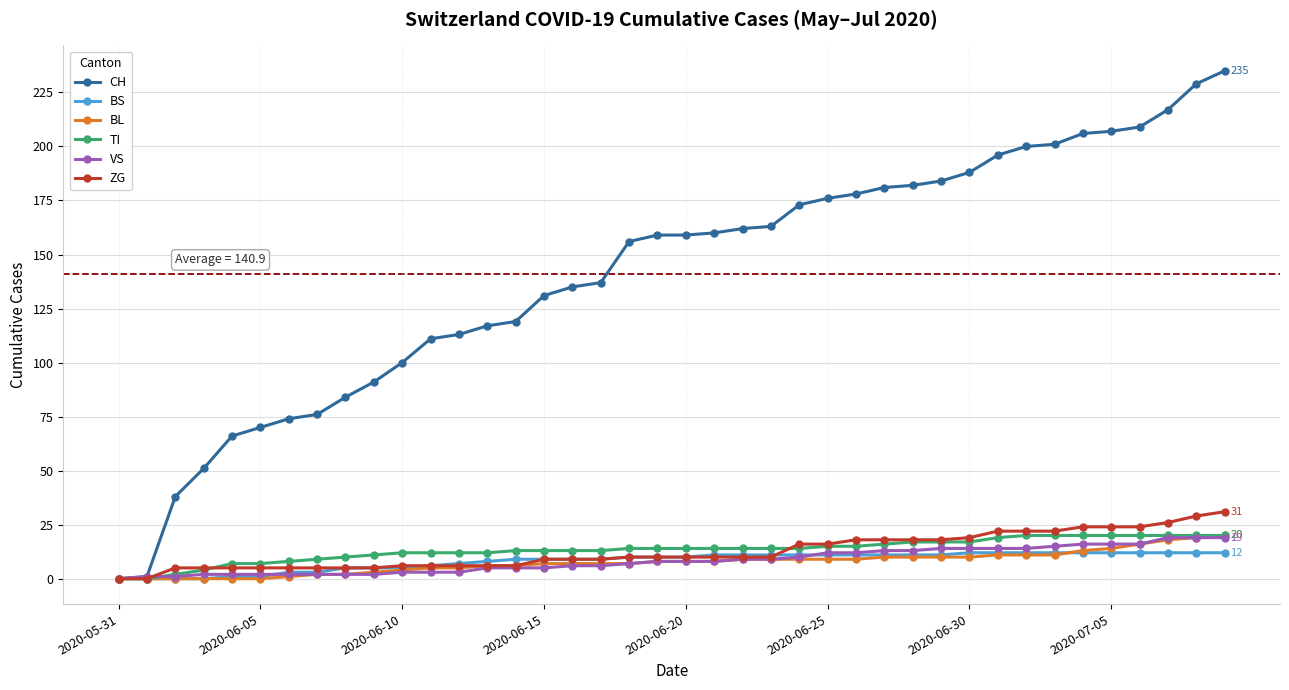

What is the maximum value for ZG?

31